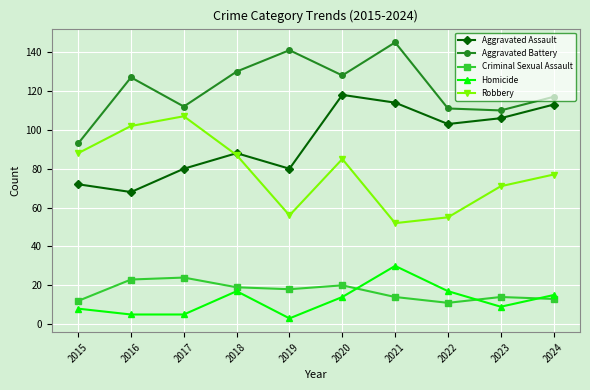

Where is the first local minimum for Aggravated Battery?

2017